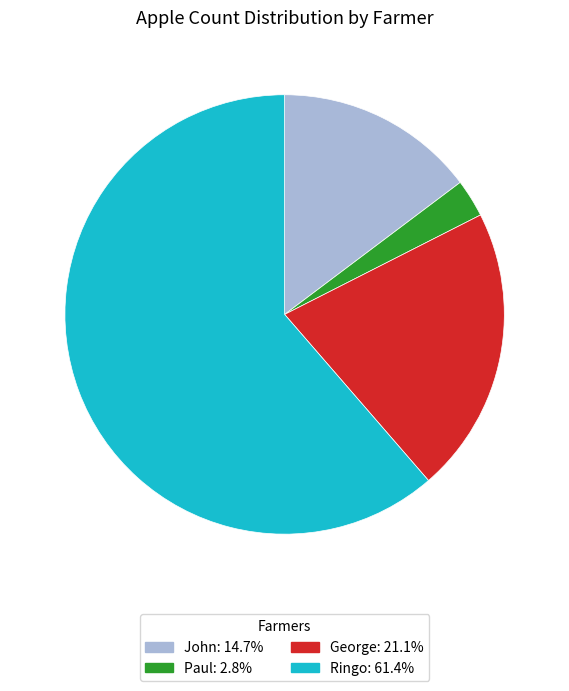

How many slices are in this pie chart?

4